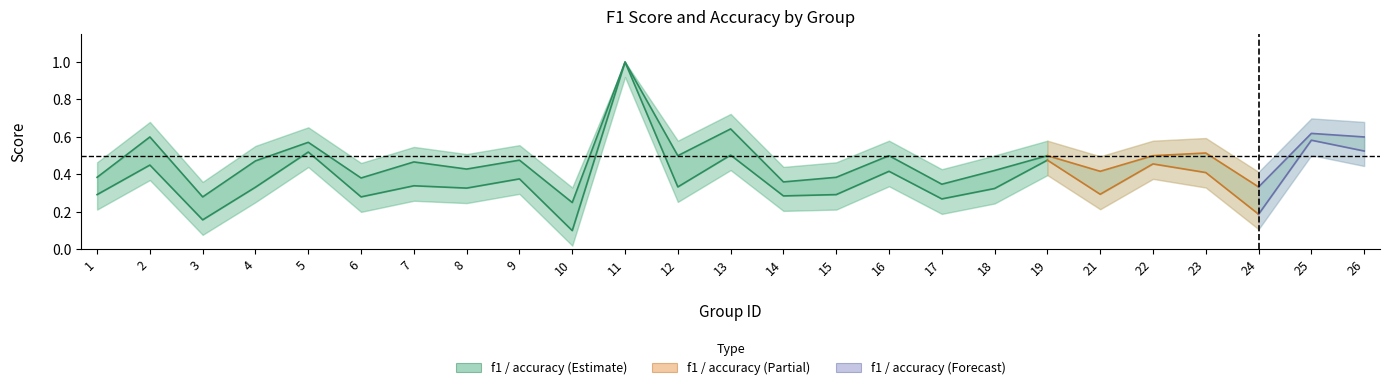

Read the f1 value at 10.

0.1